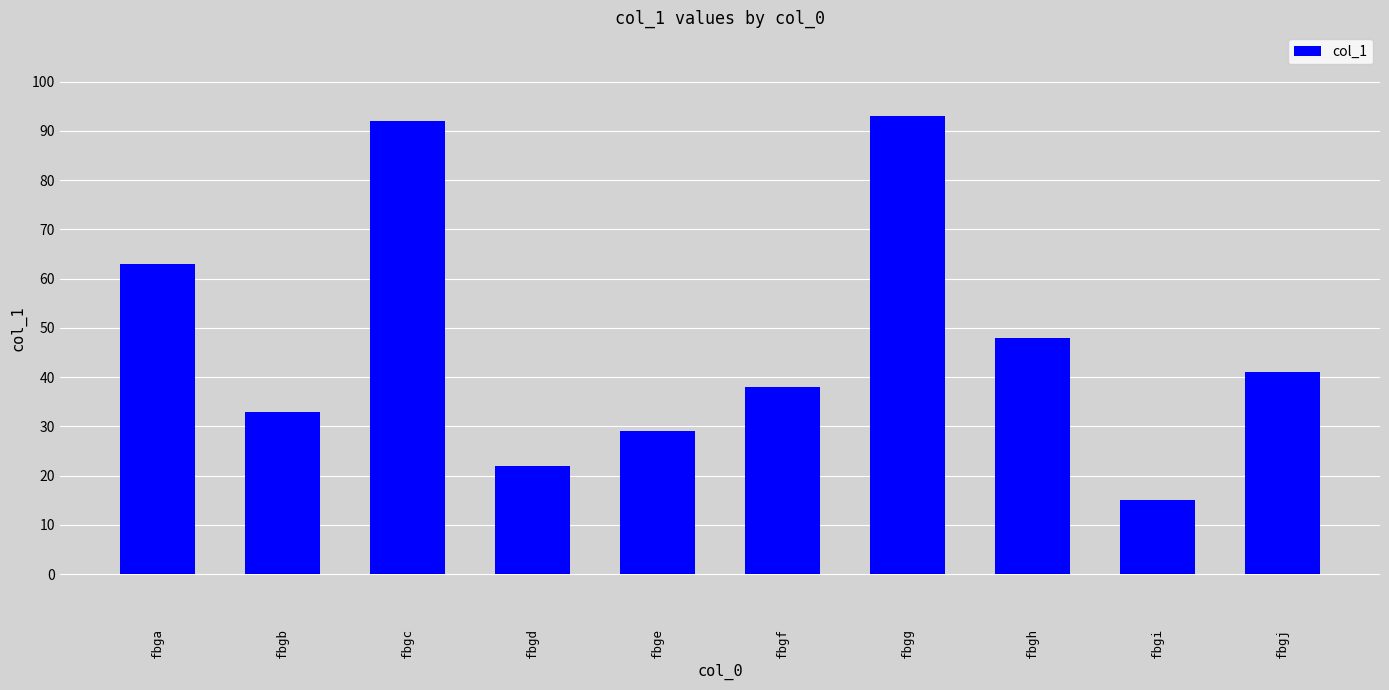

Reading left to right, extract all data points from this chart.

63	33	92	22	29	38	93	48	15	41